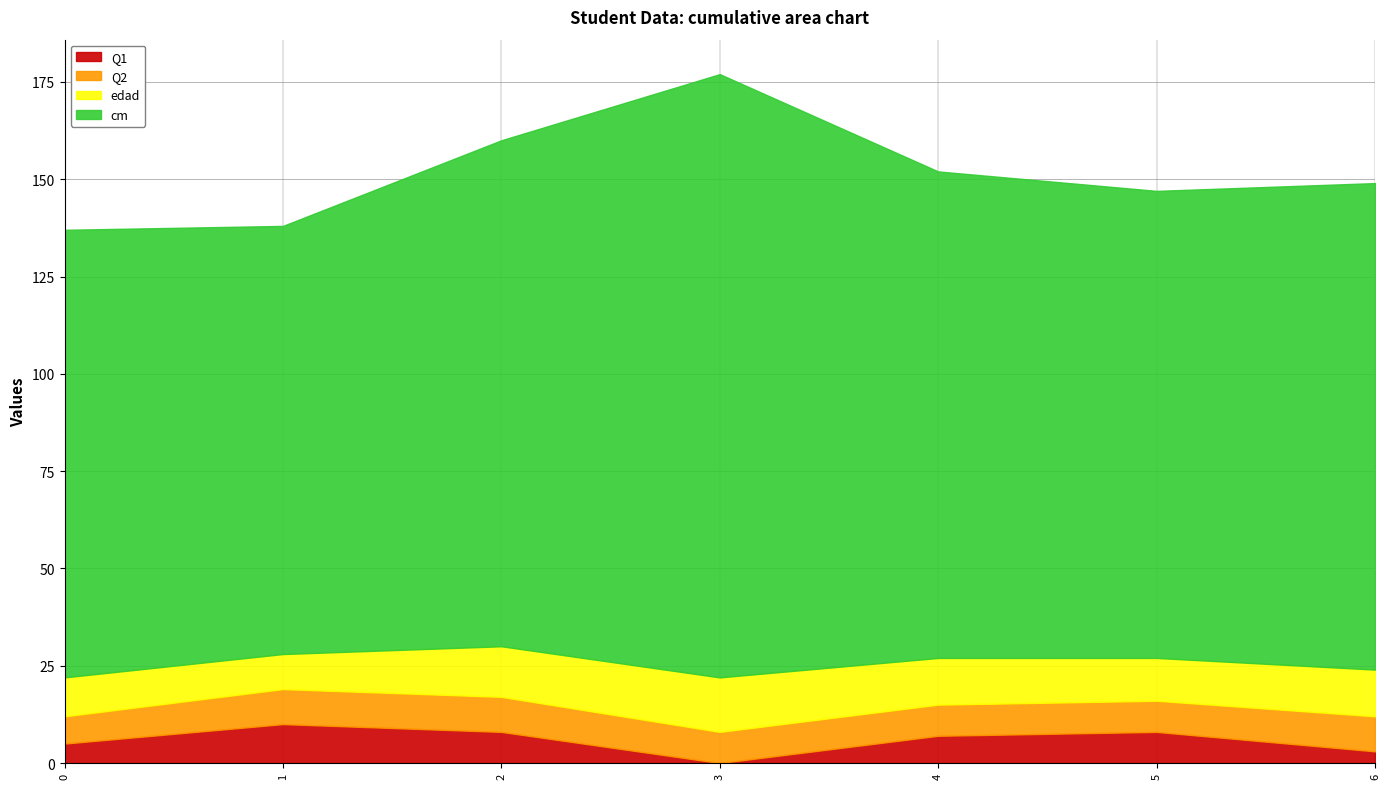

Where is edad nearest to the value 11?

5